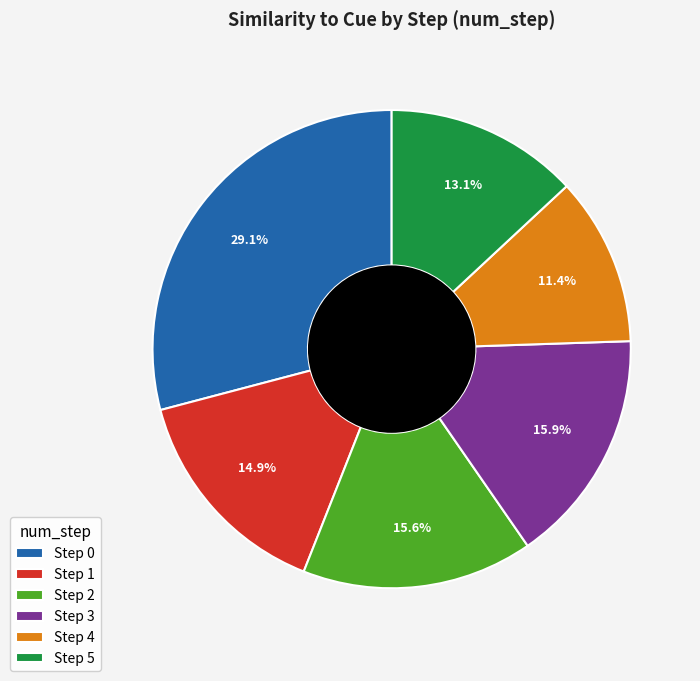

Which category has the smallest portion of the pie?

Step 4